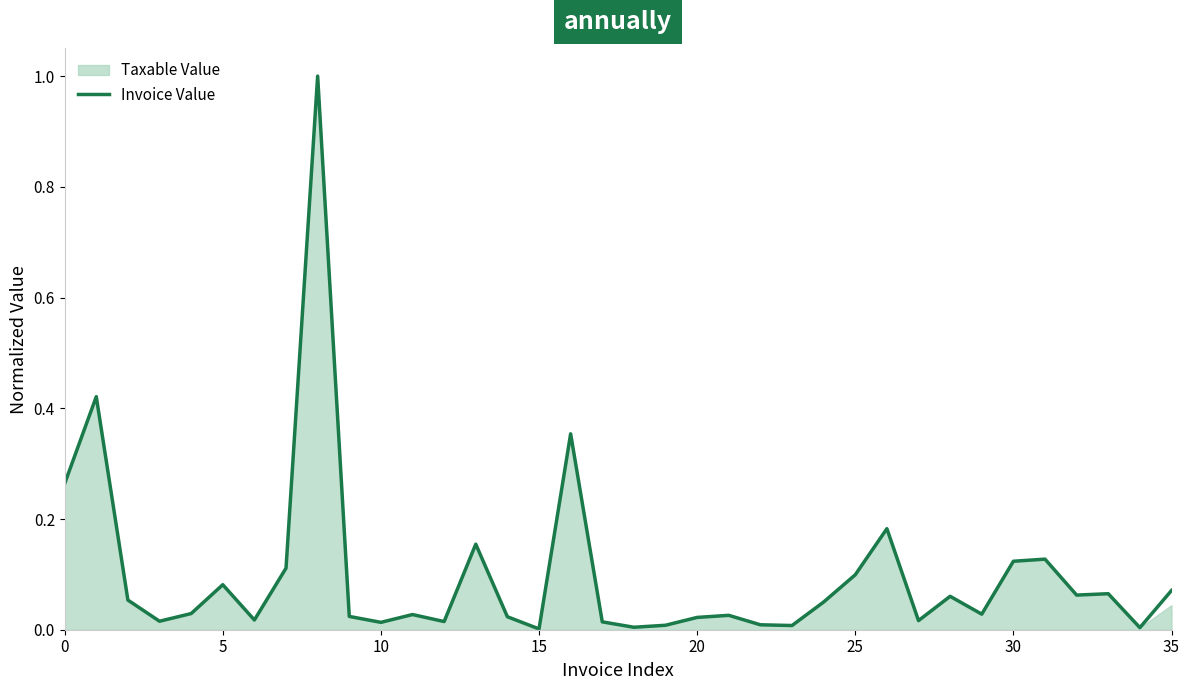

Which category has the highest value across all series?

8